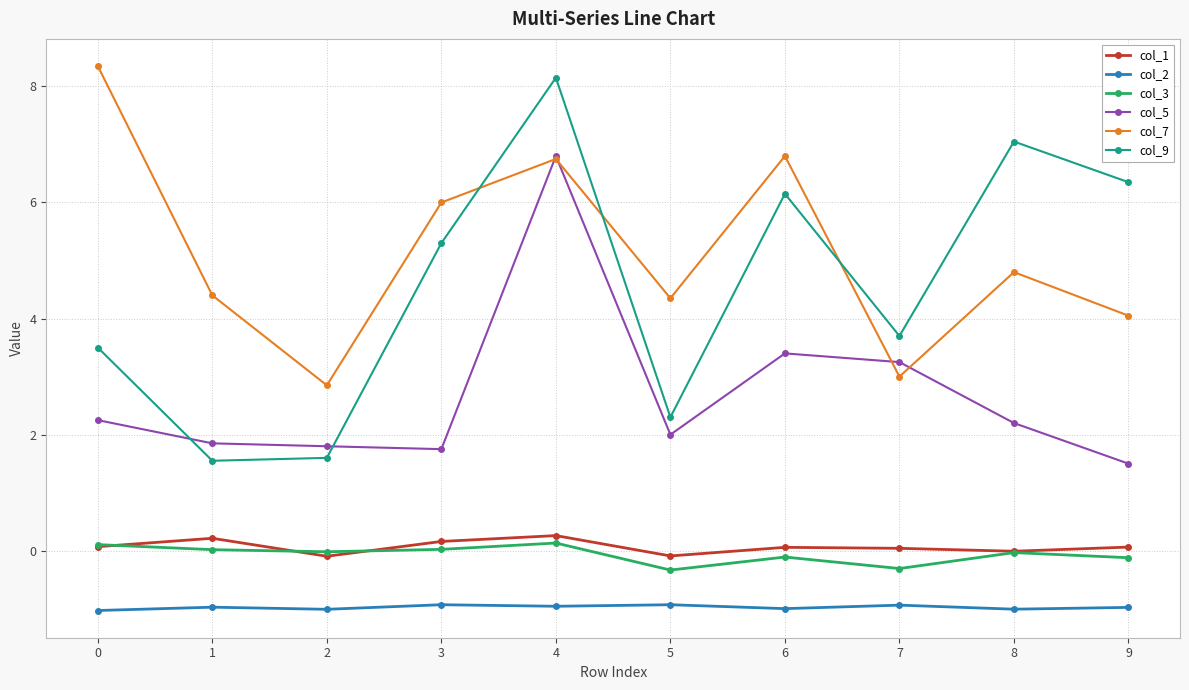

Between 5 and 8, which series saw the biggest shift?

col_9